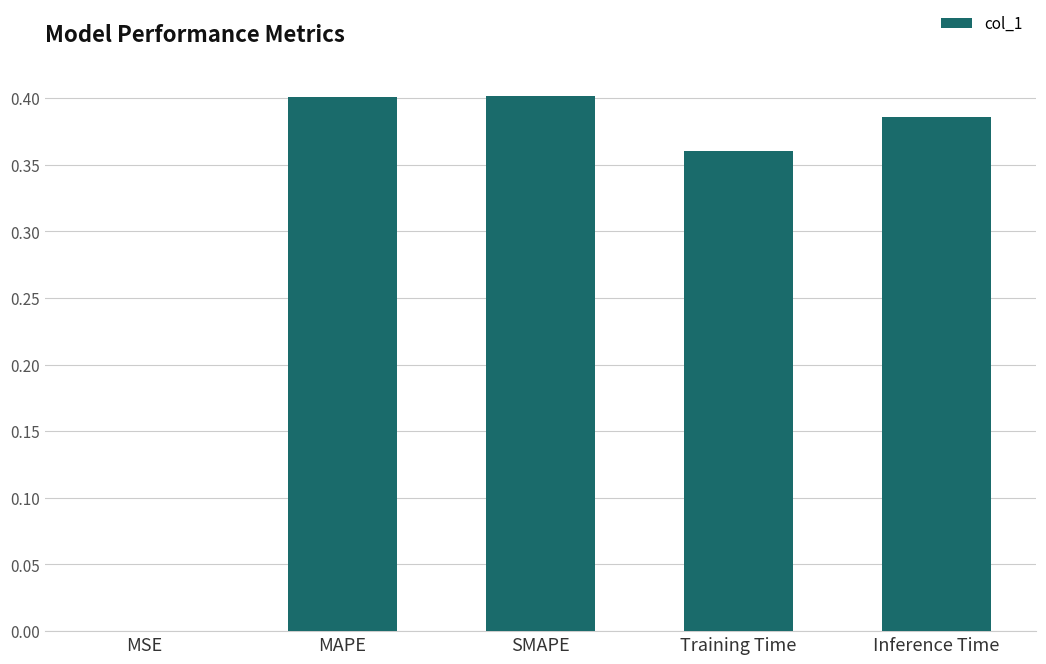

What is the sum of all values?

1.5